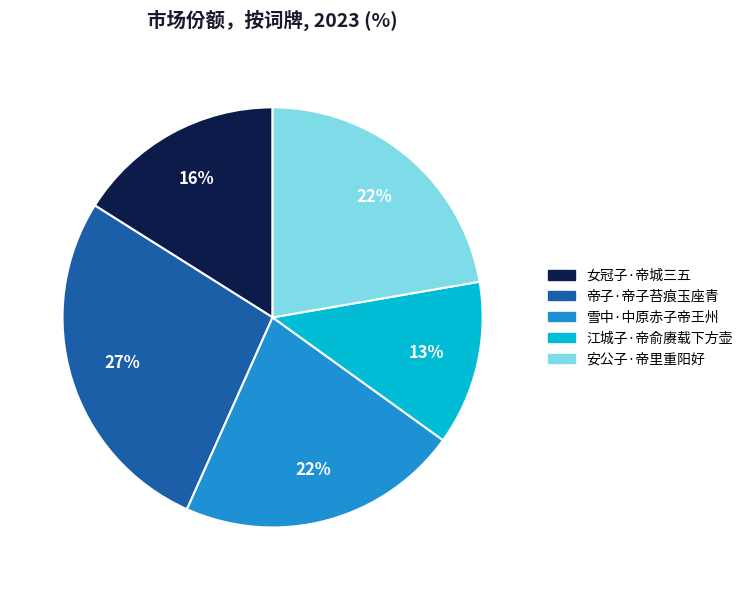

Is the sum of 雪中·中原赤子帝王州 and 帝子·帝子苔痕玉座青 greater than half?

No